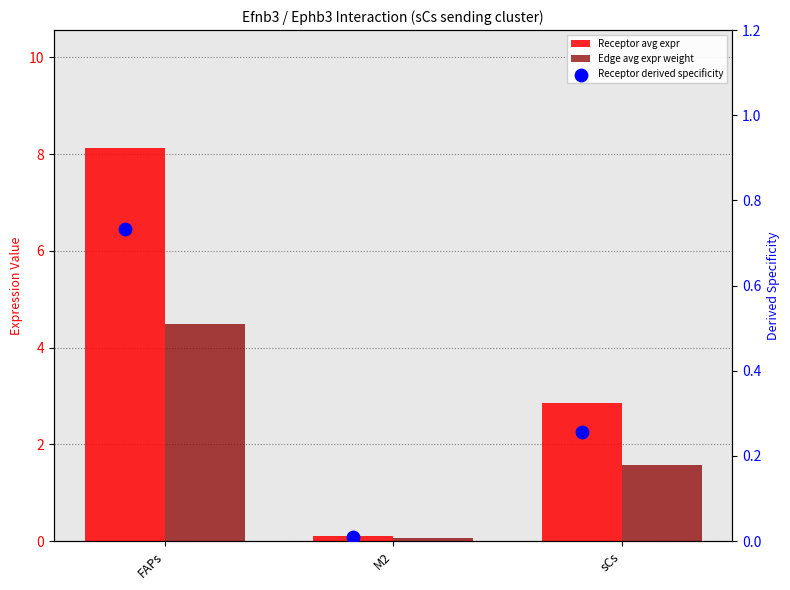

Is the value of Receptor derived specificity of average expression value at FAPs greater than the value of Edge average expression weight at FAPs?

No